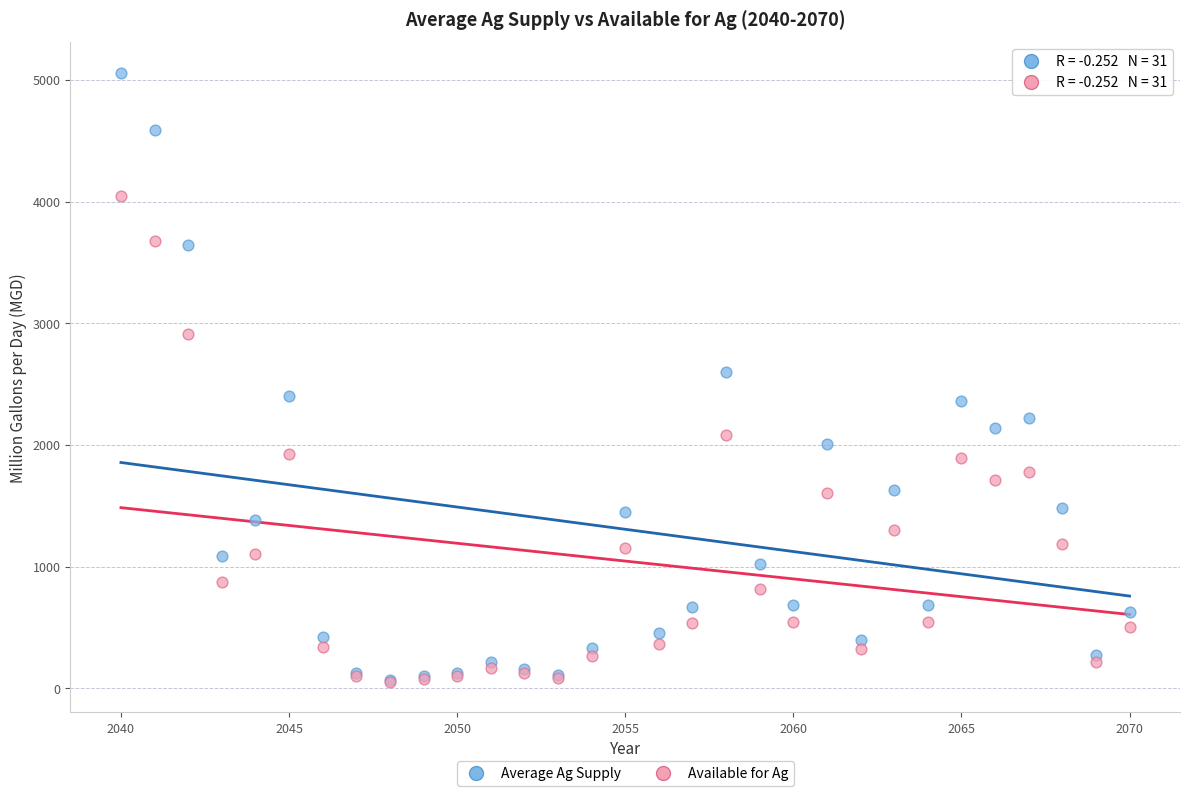

Which series has the largest Y range (max minus min)?

Average Ag Supply